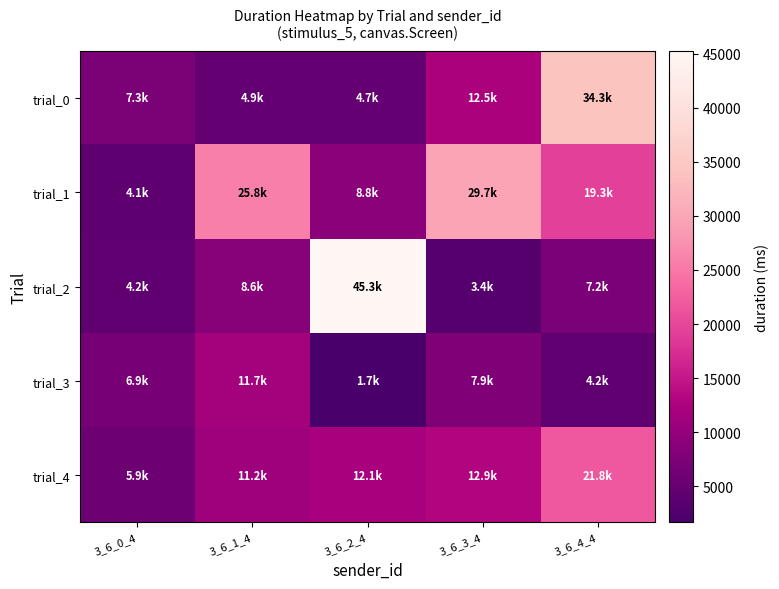

At how many categories does at least one series exceed 38174?

1